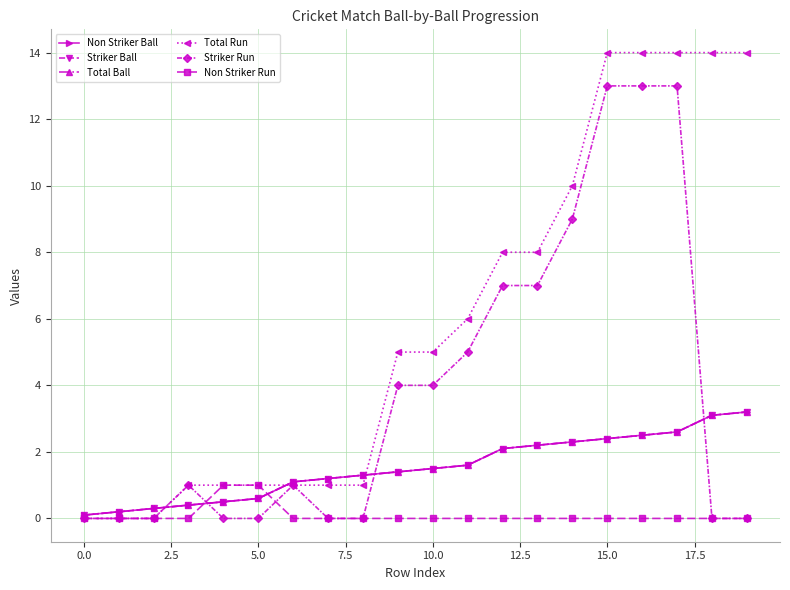

Is this an area chart (filled region under the line)?

No